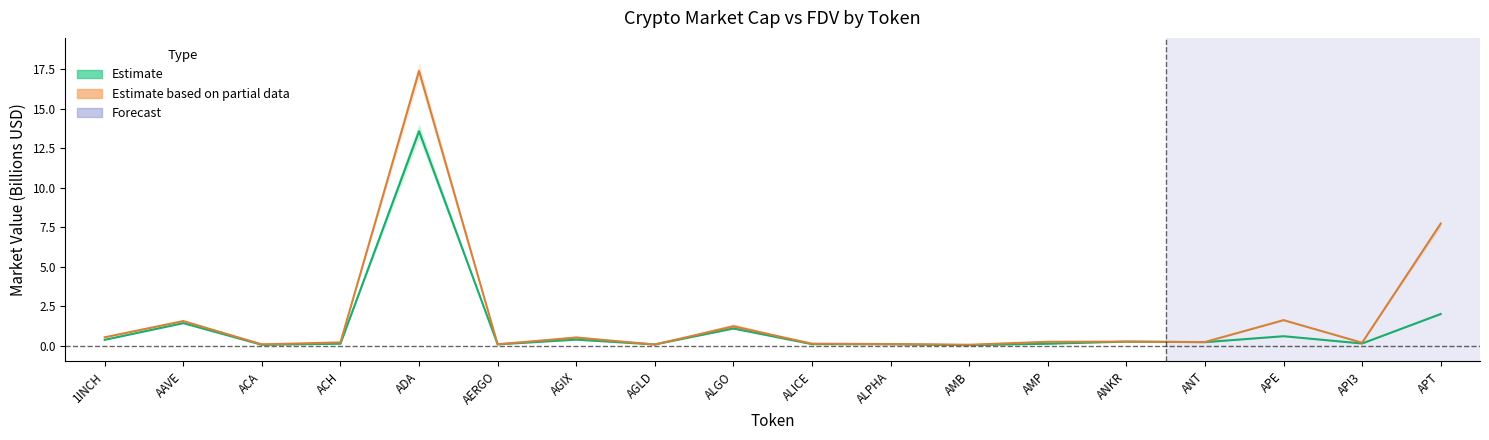

Which category has the lowest value in the CMC_MarketCap series?

AMB